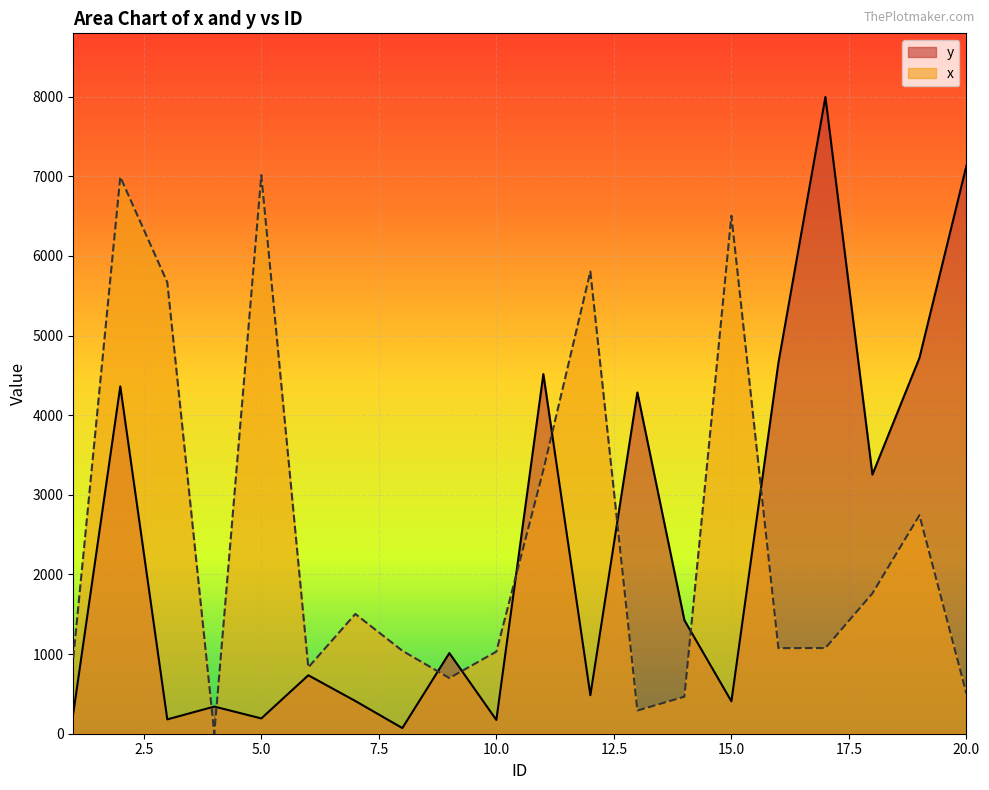

How many times do y and x cross each other?

9